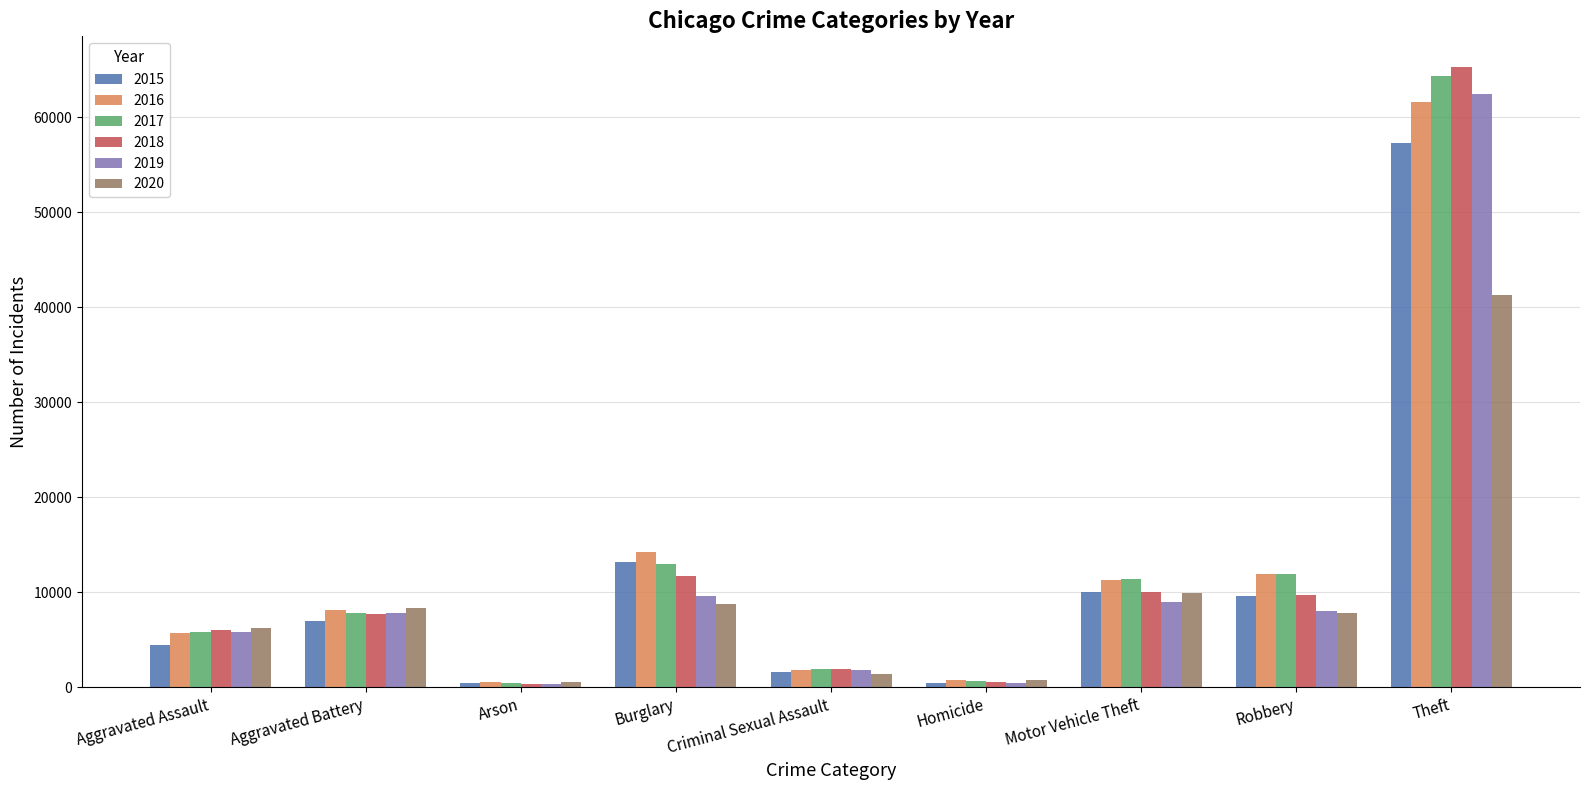

What is the total value across all series at Robbery?

59006